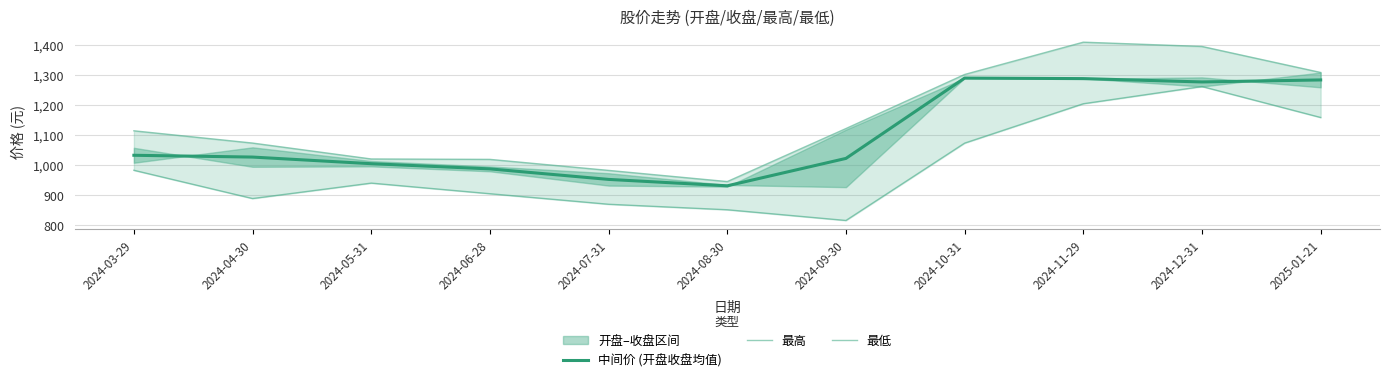

Which series has the largest total across all categories?

最高